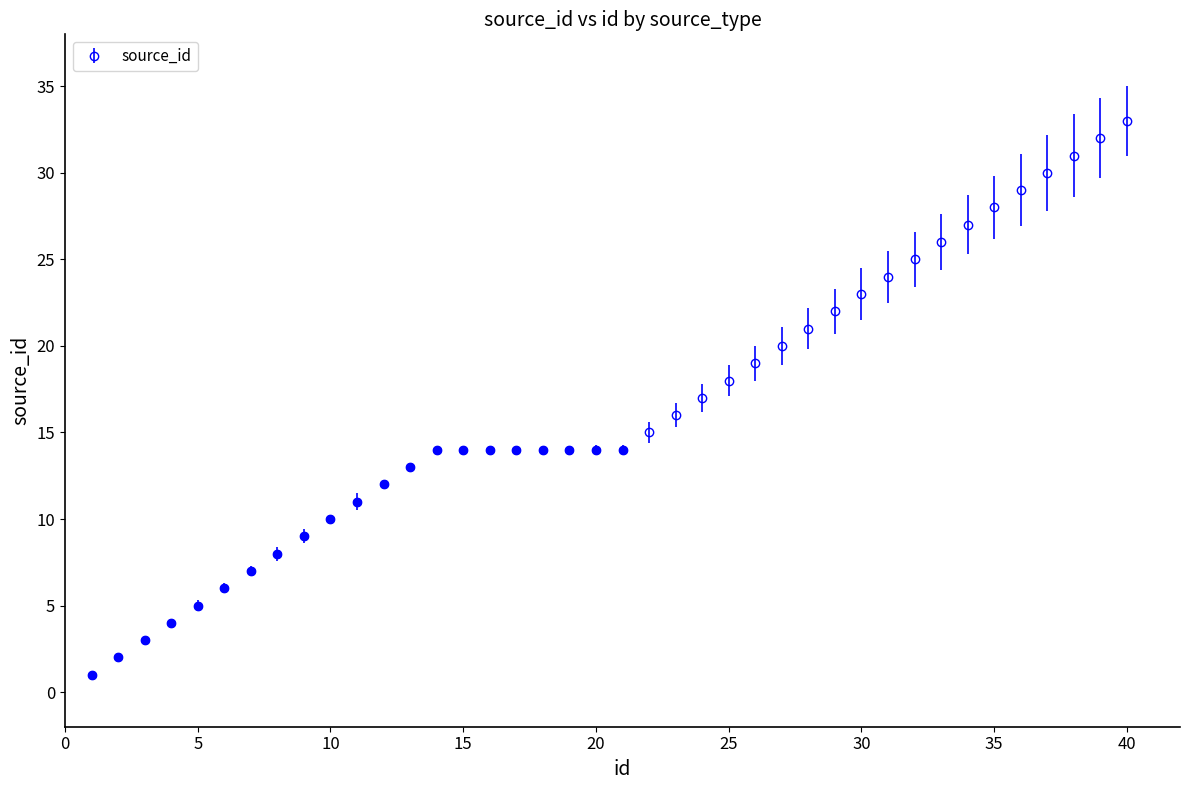

What is the sum of all values?

659